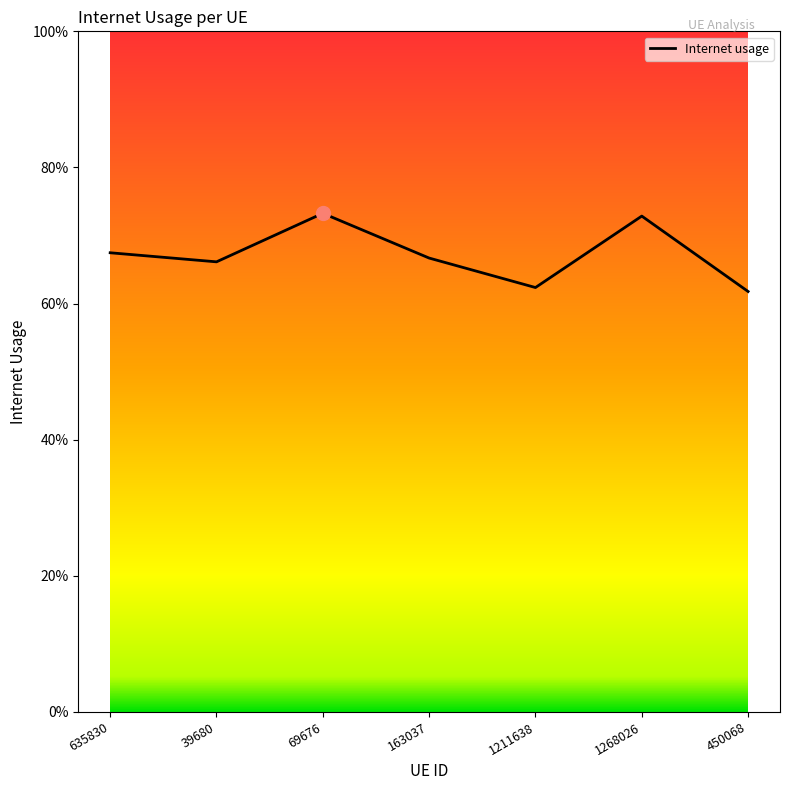

List the labels in order of value, smallest first.

450068, 1211638, 39680, 163037, 635830, 1268026, 69676